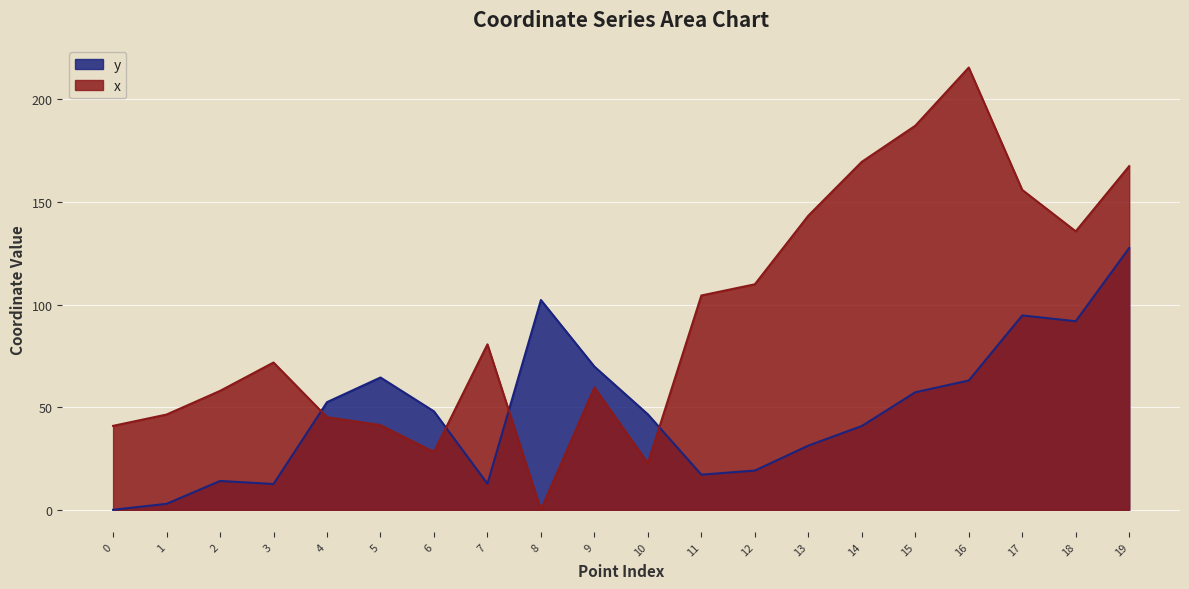

What is the difference between the maximum and minimum values in the x series?

215.4